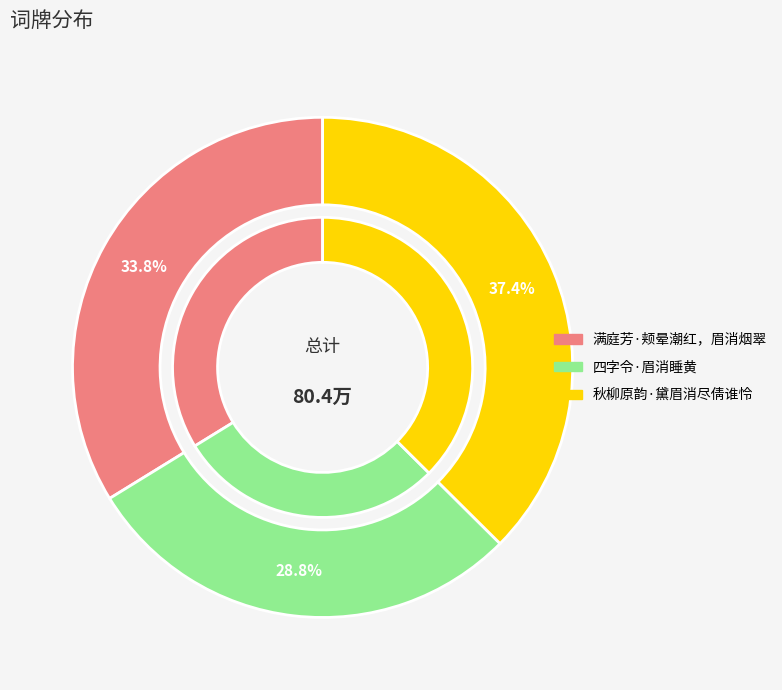

Which category has the smallest portion of the pie?

四字令·眉消睡黄